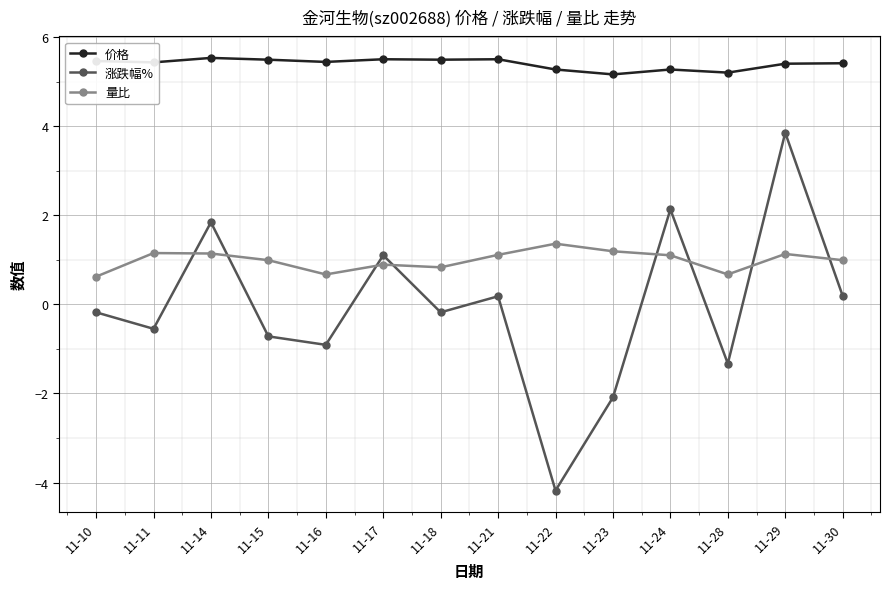

List the series in order of their overall mean, lowest first.

涨跌幅%, 量比, 价格